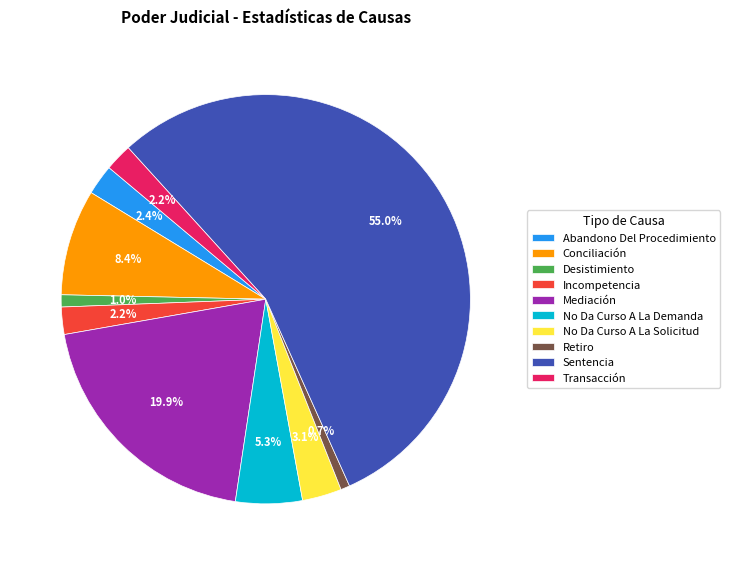

Is the sum of No Da Curso A La Solicitud and Mediación greater than half?

No